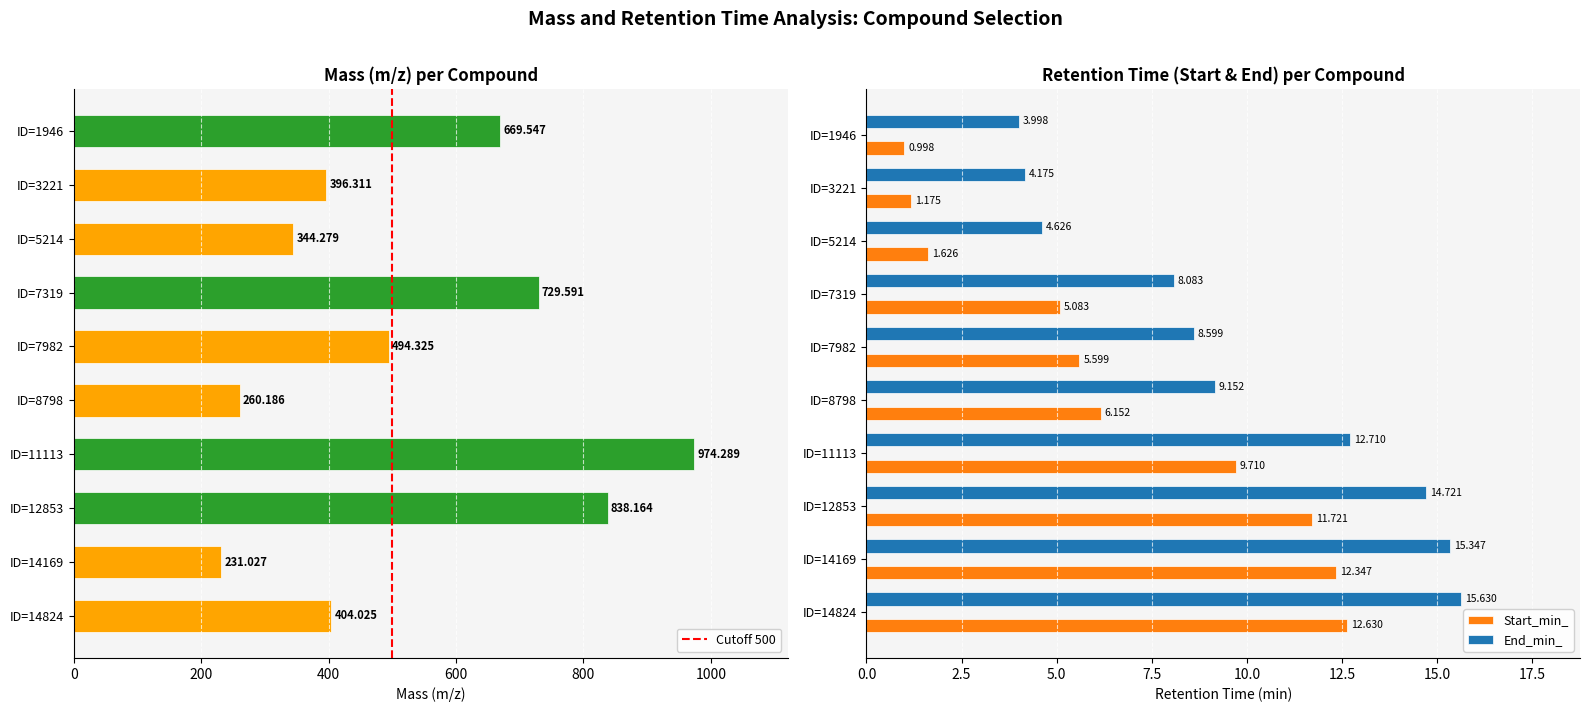

At ID=11113, list the series in order from smallest to largest.

Start_min_, End_min_, Mass_m_z_